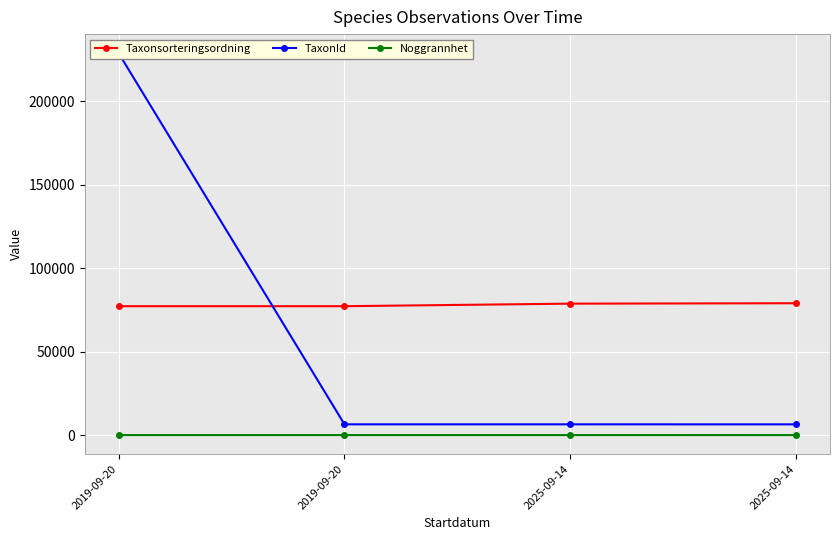

Which series changed the most between 2019-09-20 and 2025-09-14?

TaxonId